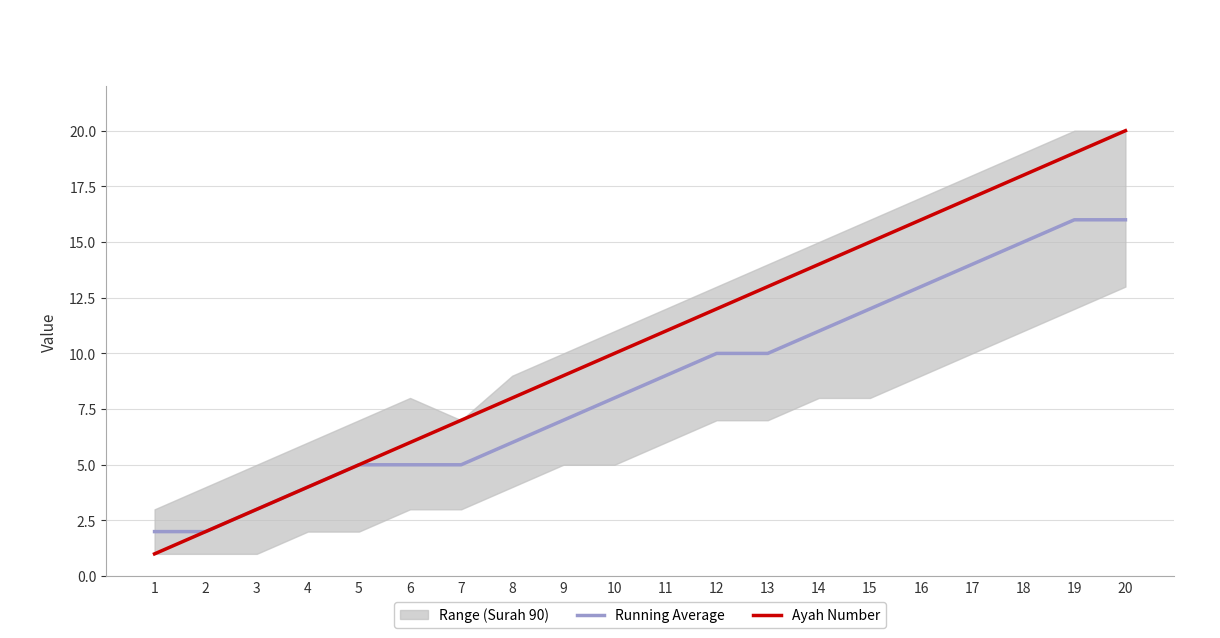

Is this an area chart (filled region under the line)?

No